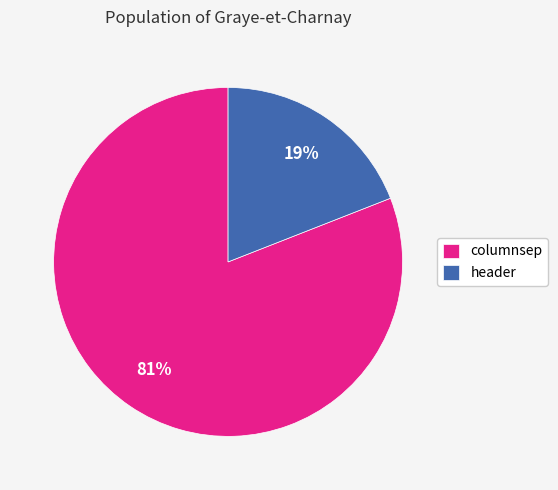

True or false: header accounts for 9% of the total.

False